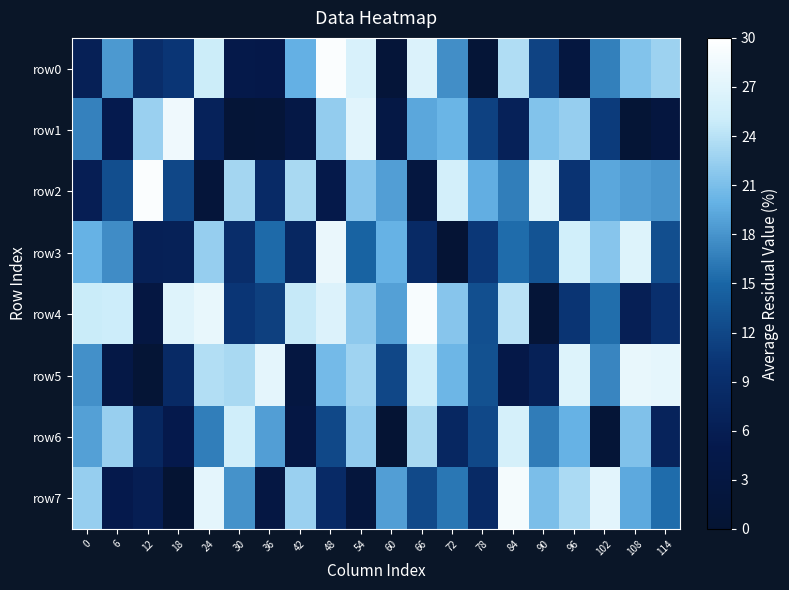

What is the smallest value displayed?

0.1